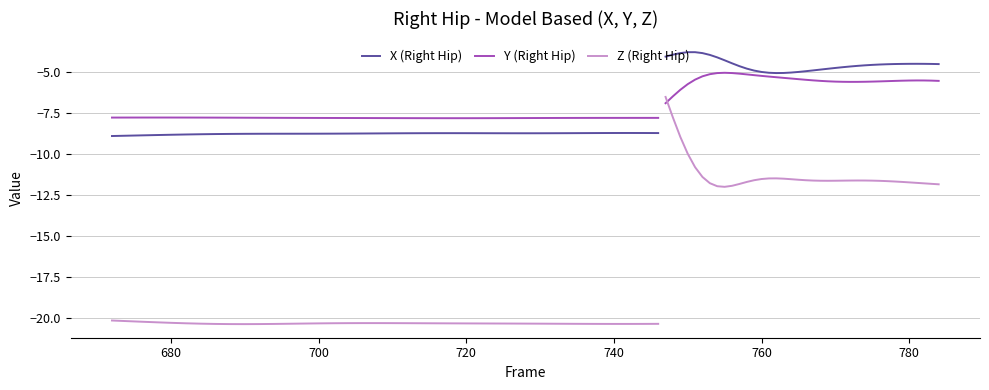

What is the average value of the X (Right Hip) series?

-8.7